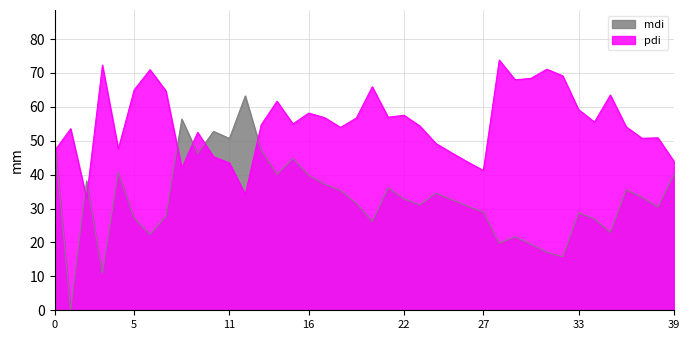

How many lines are shown in the chart?

2